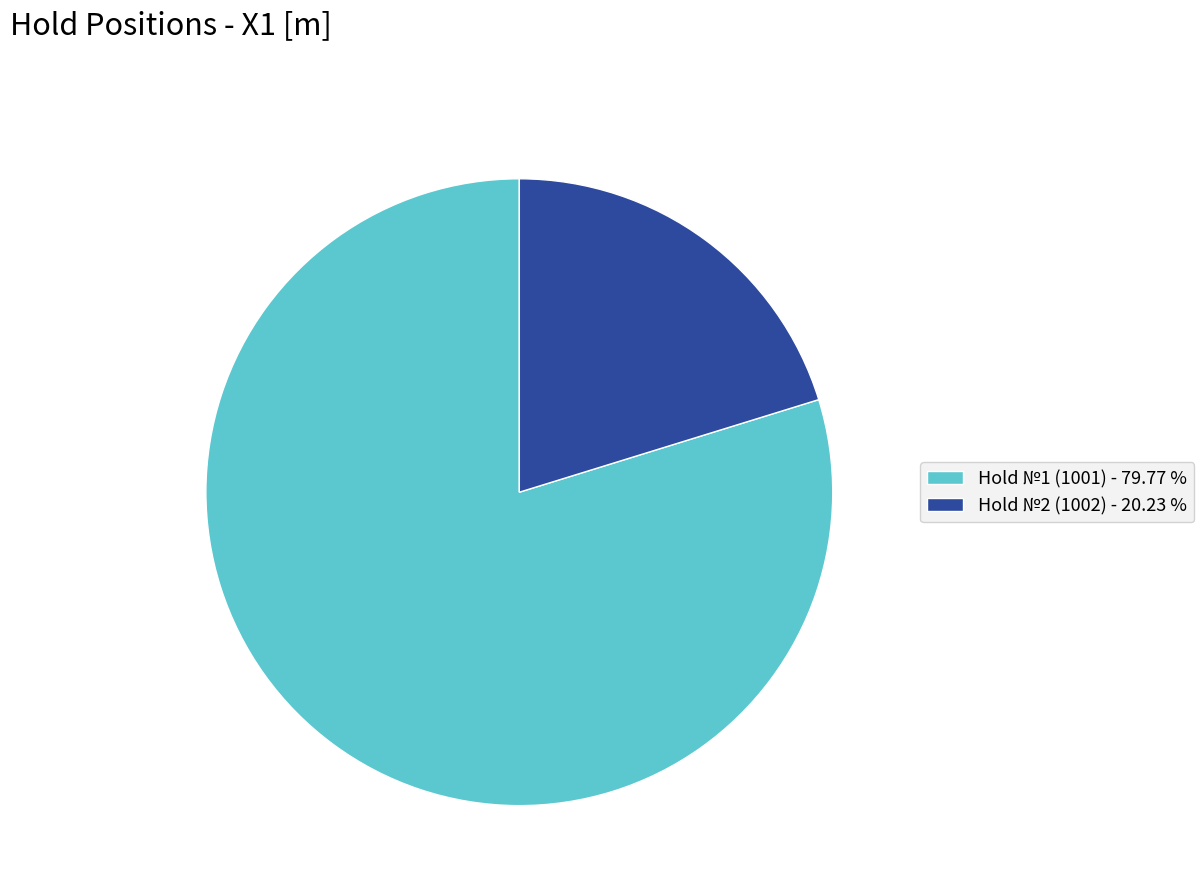

Is the sum of Hold №2 (1002) - 20.23 % and Hold №1 (1001) - 79.77 % greater than half?

Yes